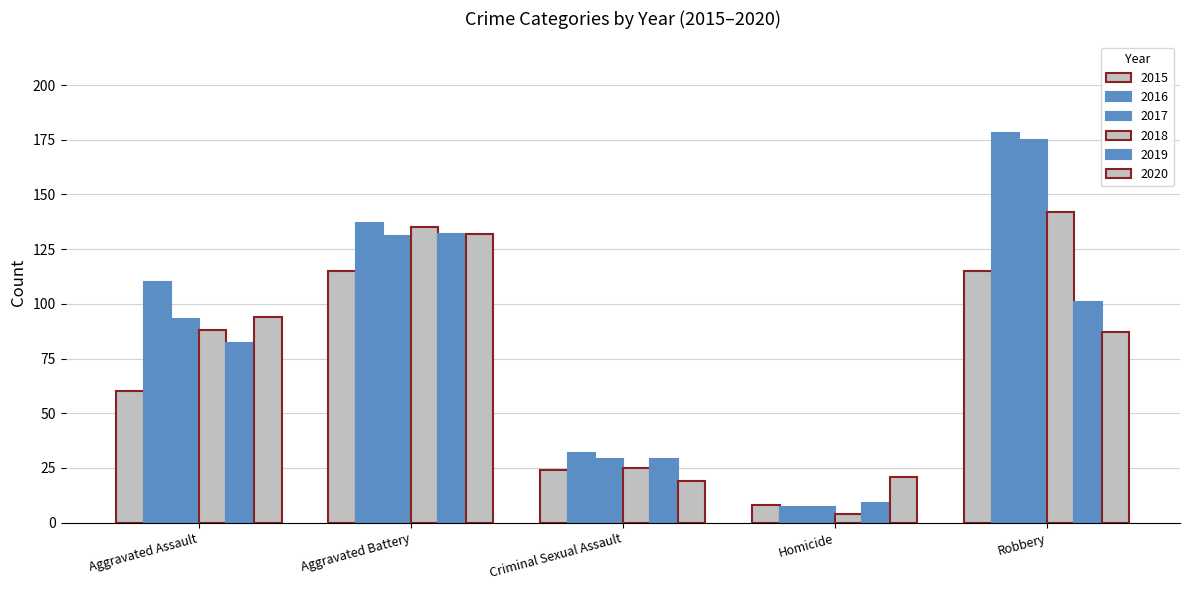

How many data points in 2020 are less than 87?

2